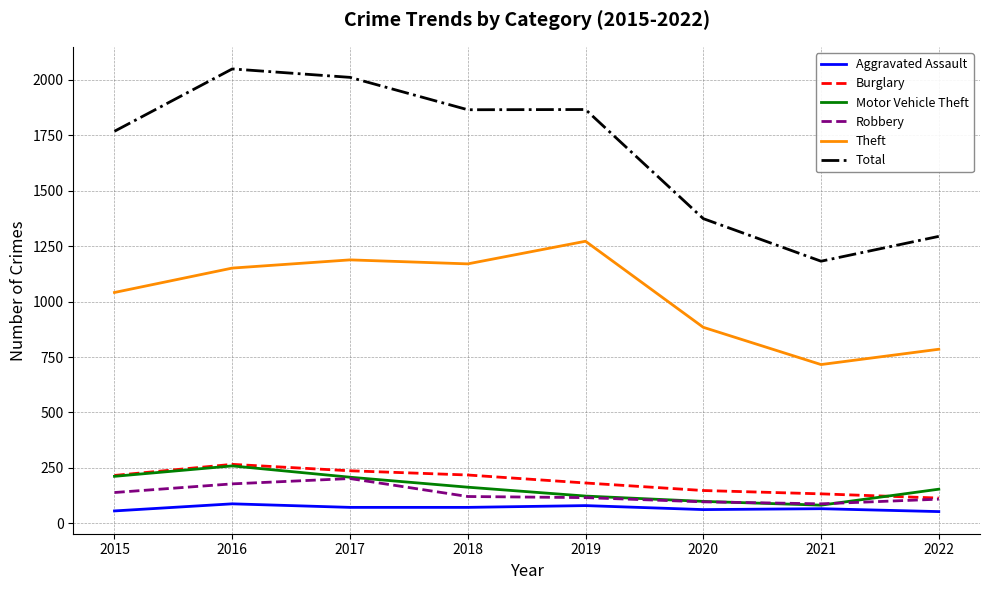

What is the difference between the maximum and minimum values in the Motor Vehicle Theft series?

177